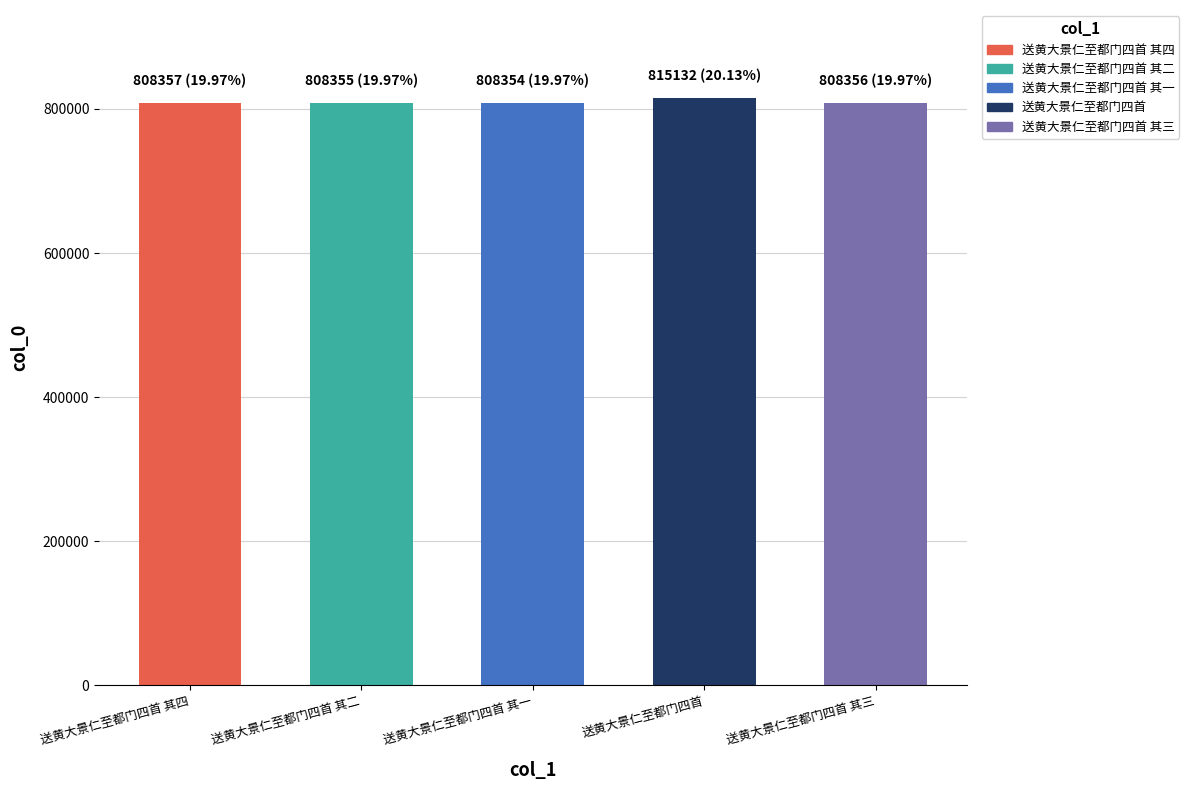

Rank the categories by value from highest to lowest.

送黄大景仁至都门四首, 送黄大景仁至都门四首 其四, 送黄大景仁至都门四首 其三, 送黄大景仁至都门四首 其二, 送黄大景仁至都门四首 其一